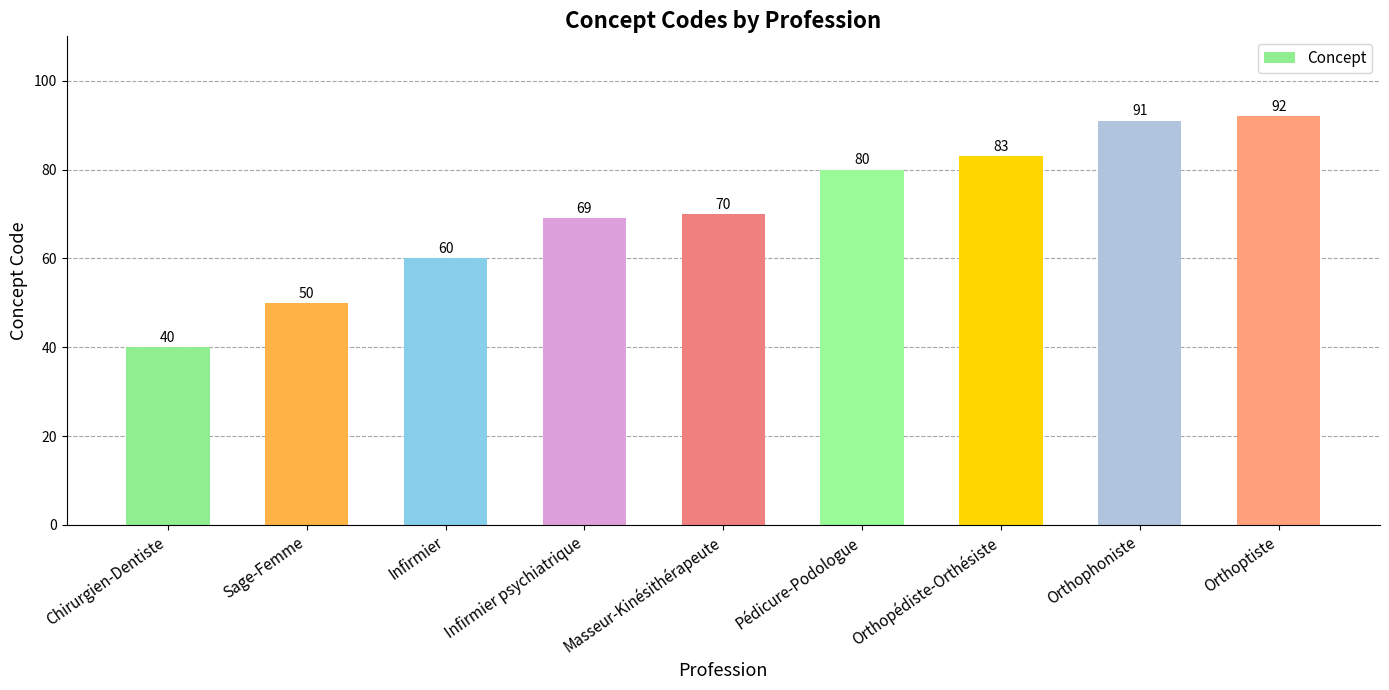

Where is the data nearest to the value 66?

Infirmier psychiatrique